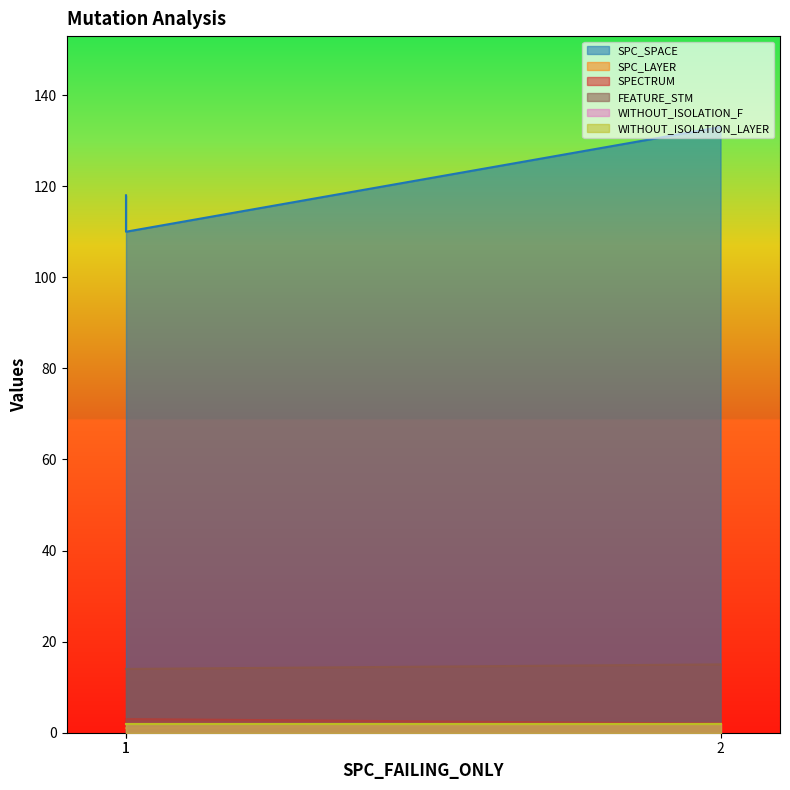

At which label does SPECTRUM reach its peak?

1